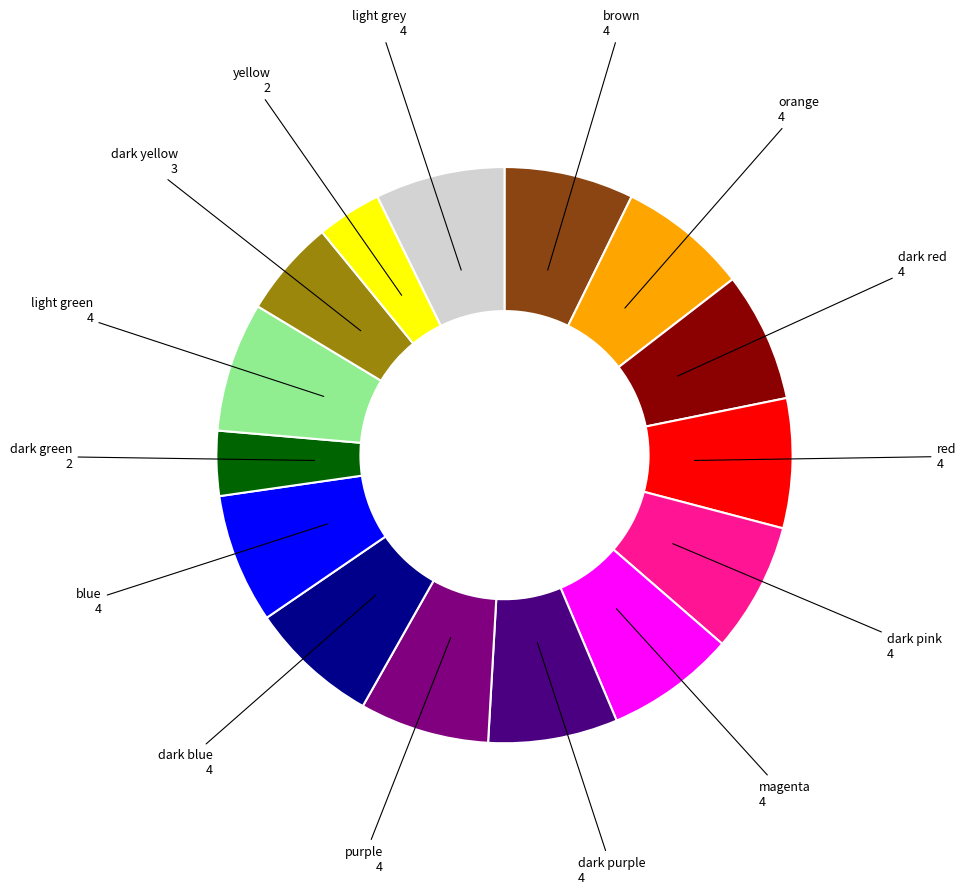

How many slices are in this pie chart?

15